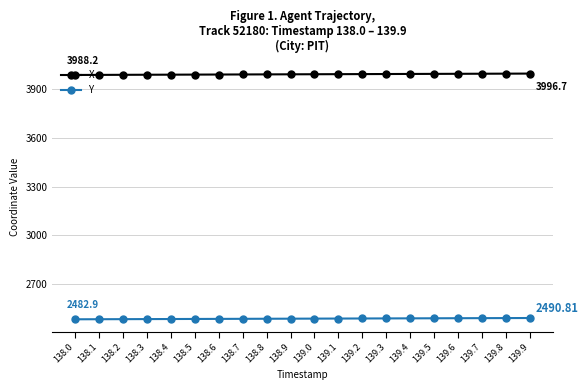

What is the total value across all series at 139.1?

6480.6